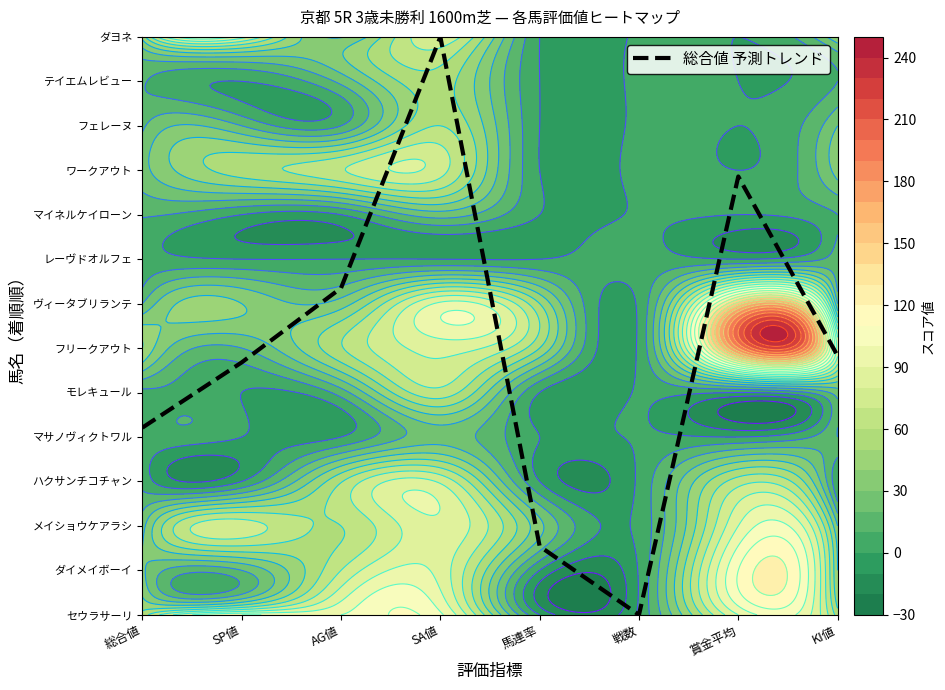

How many positive values are there?

7